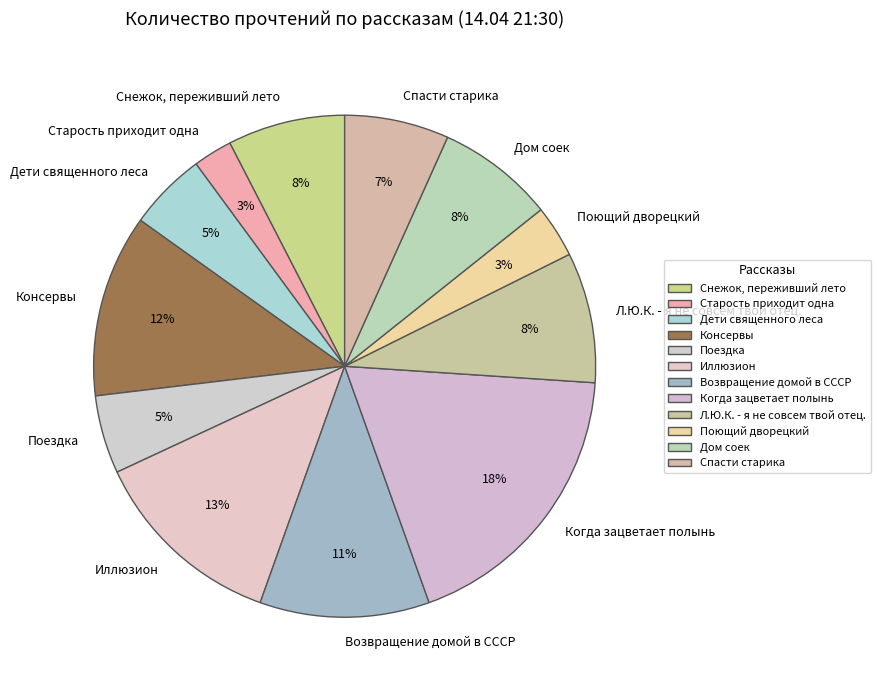

To the nearest percent, what portion does Поющий дворецкий represent?

3%